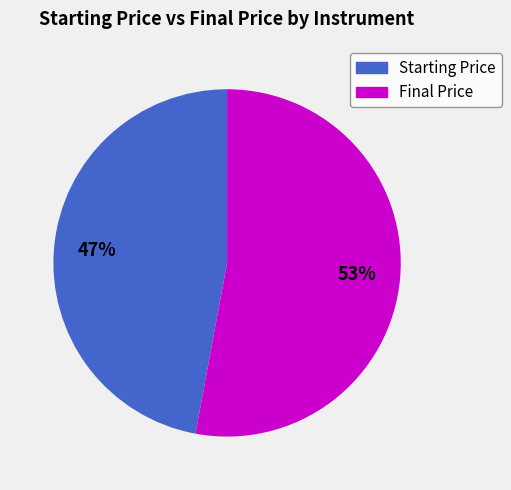

To the nearest percent, what is the average slice percentage?

50%